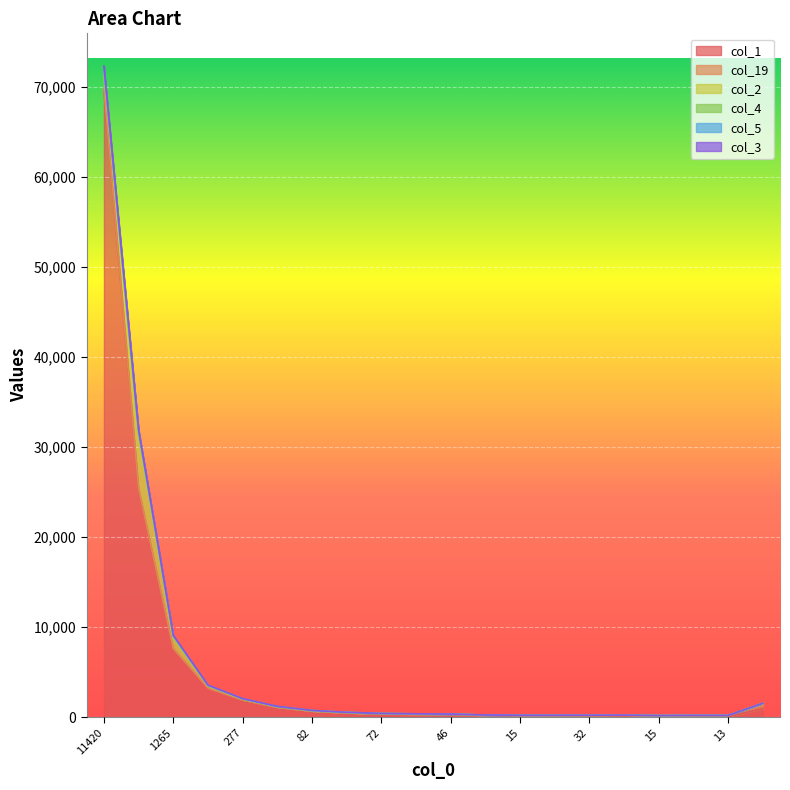

Reading left to right, what are all the values shown in this chart?

col_1: 69641	25354	7600	3233	1914	1117	682	483	362	318	302	194	149	140	108	102	80	70	50	941
col_19: 191	37	19	18	19	8	8	11	21	27	22	34	42	51	84	104	89	122	136	541
col_2: 1631	5700	1178	213	68	31	25	15	9	16	3	3	4	2	4	0	2	1	2	14
col_4: 249	340	118	42	23	13	14	13	11	3	10	3	5	9	10	10	3	2	0	24
col_5: 190	374	115	26	14	16	7	9	5	3	2	3	3	1	0	1	0	0	0	7
col_3: 430	102	59	30	19	13	10	4	3	4	0	2	1	2	2	1	0	0	0	2